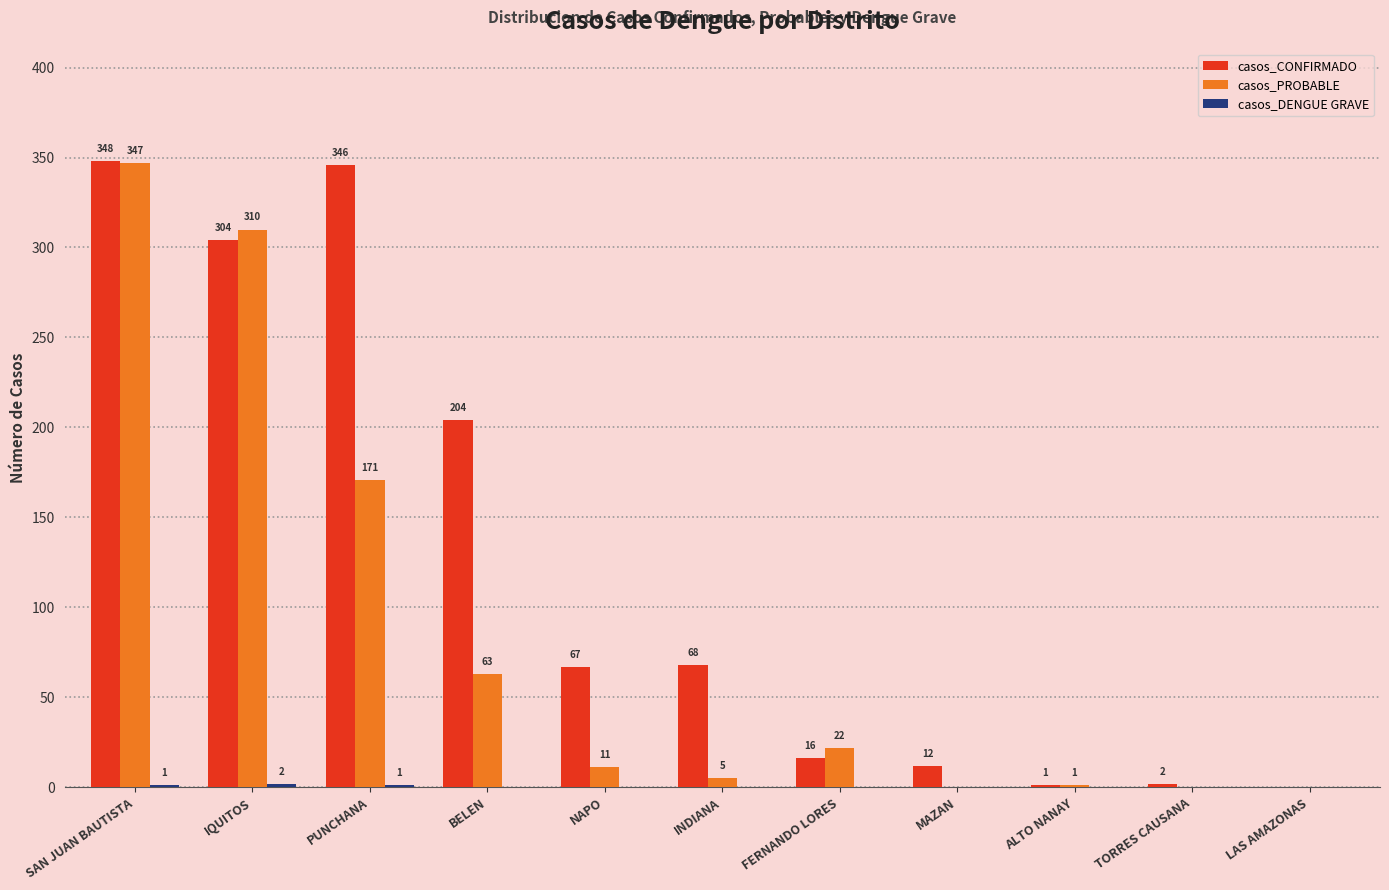

Which series has the largest total across all categories?

casos_CONFIRMADO